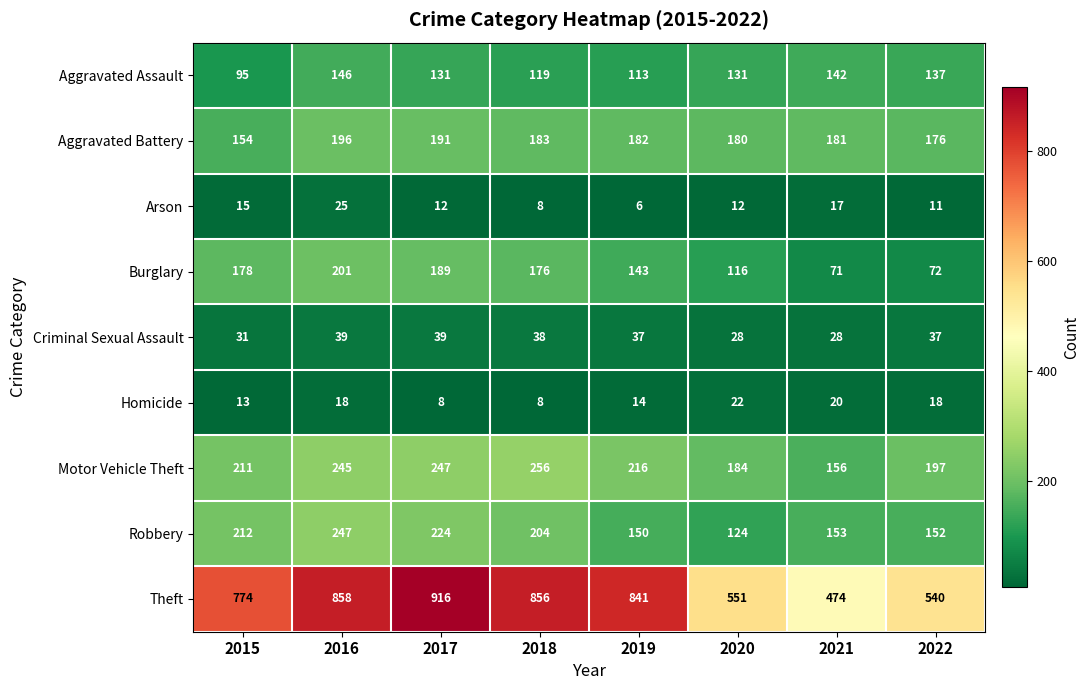

At which category is the sum across all series the highest?

2016